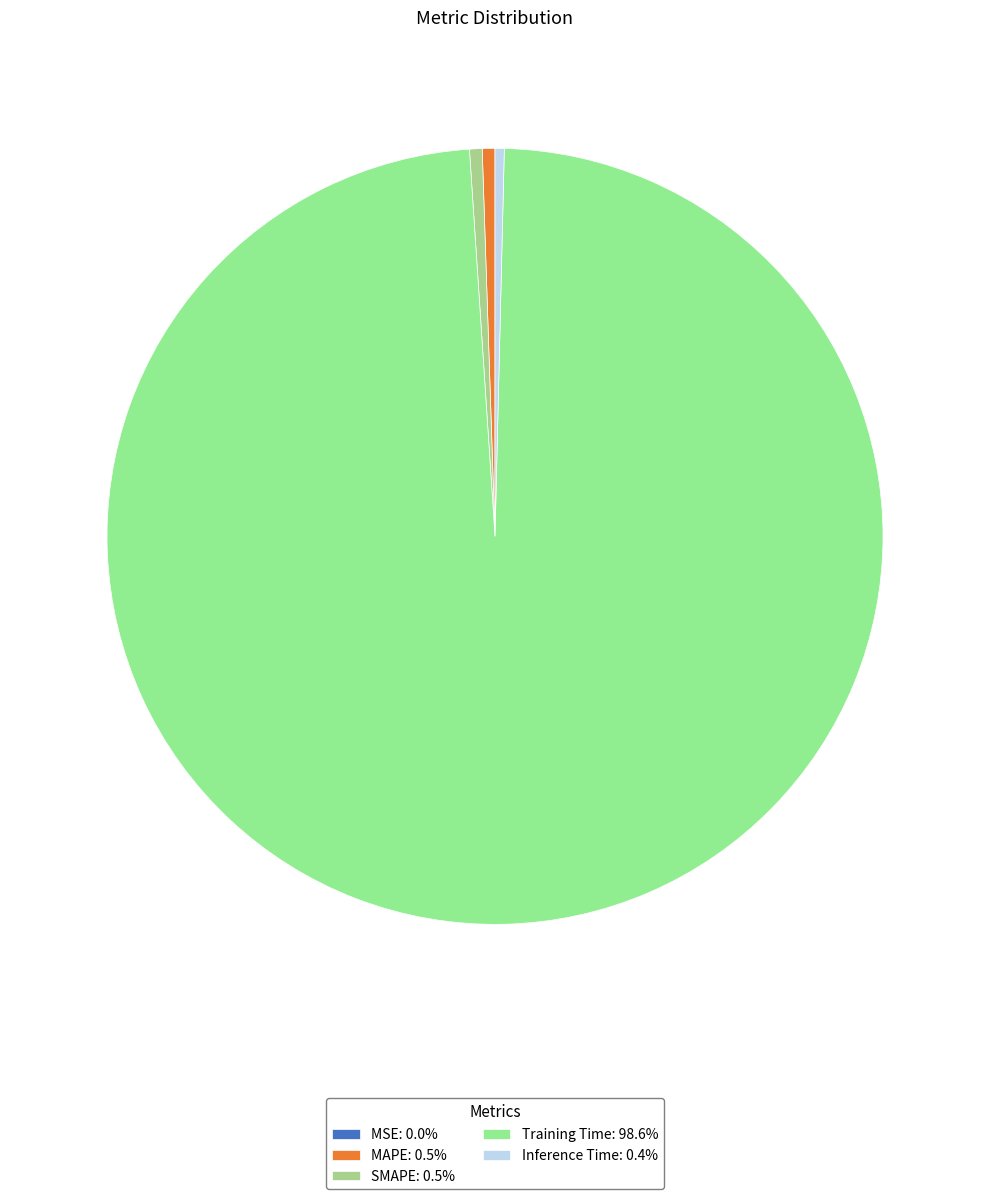

What percentage is the MAPE slice, to the nearest percent?

1%